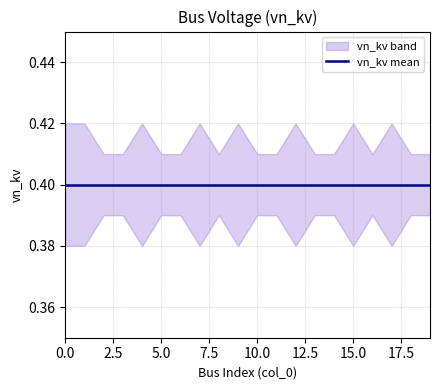

What is the value of the vn_kv_upper point at the 17th from the left?

0.4